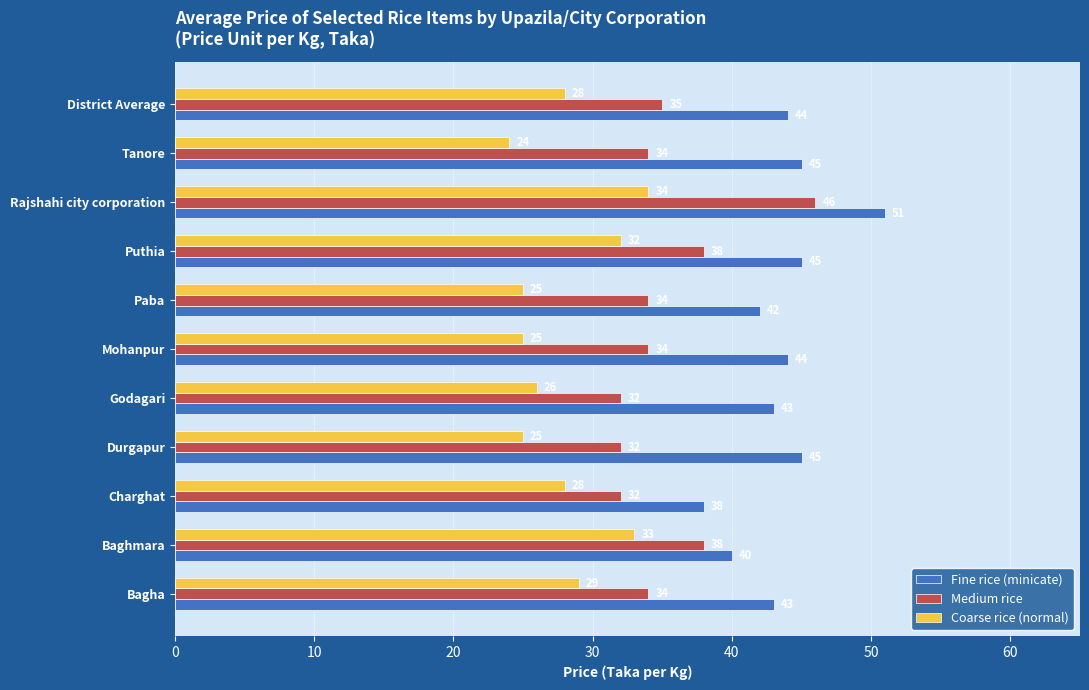

Which series has the largest total across all categories?

Fine rice (minicate)